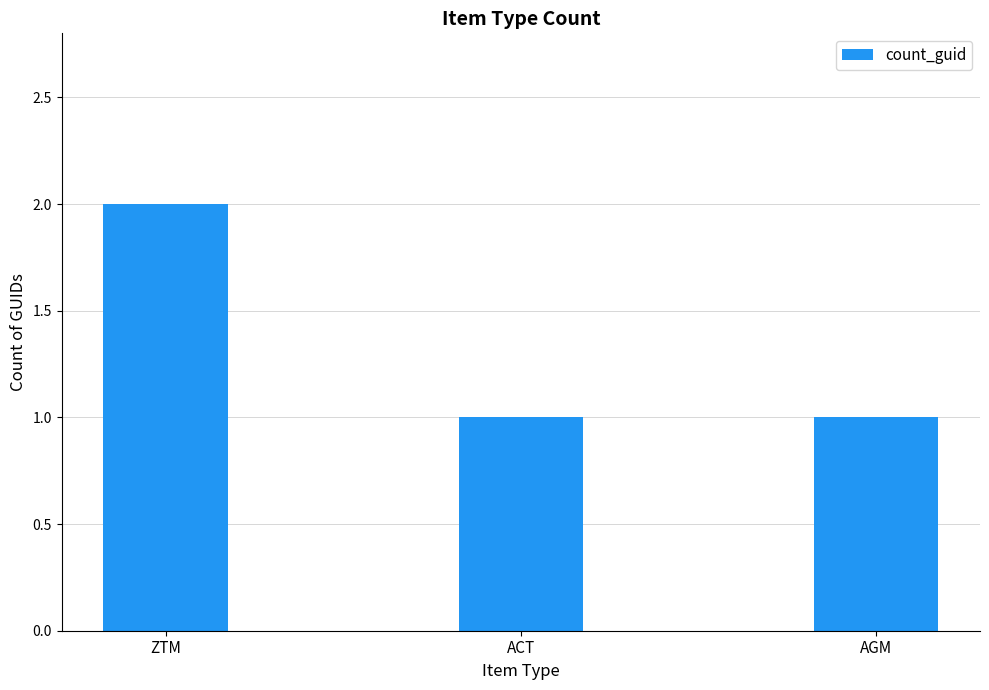

At which category does the chart reach its peak across all series?

ZTM